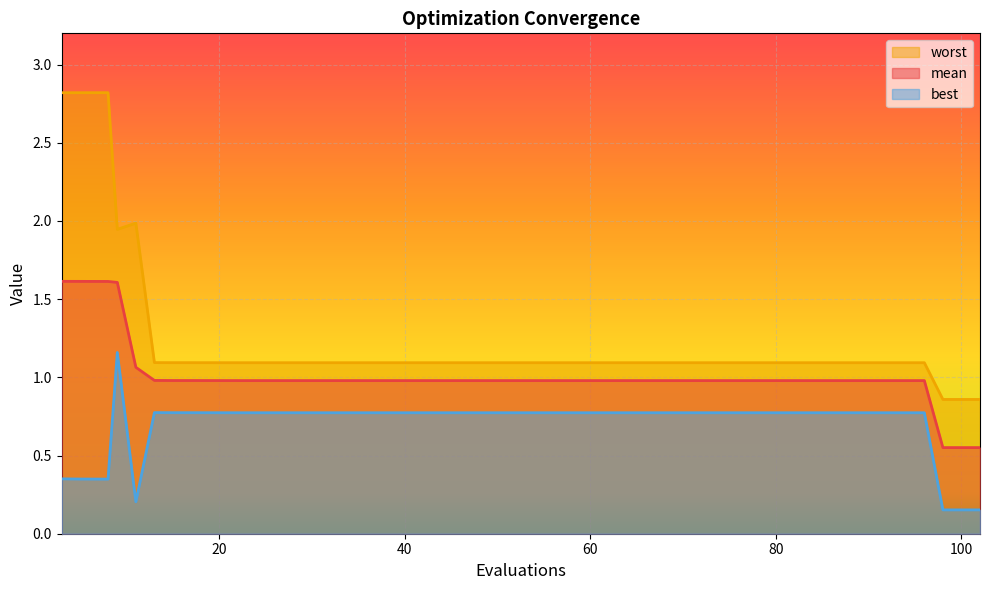

True or false: mean and best cross at least once.

False